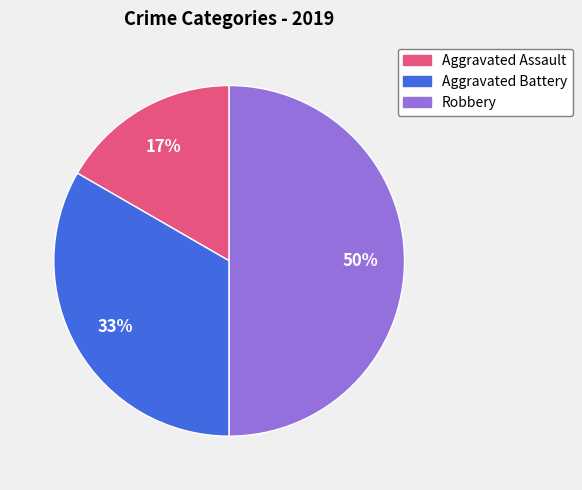

The Aggravated Assault slice represents 17% of the pie. True or false?

True